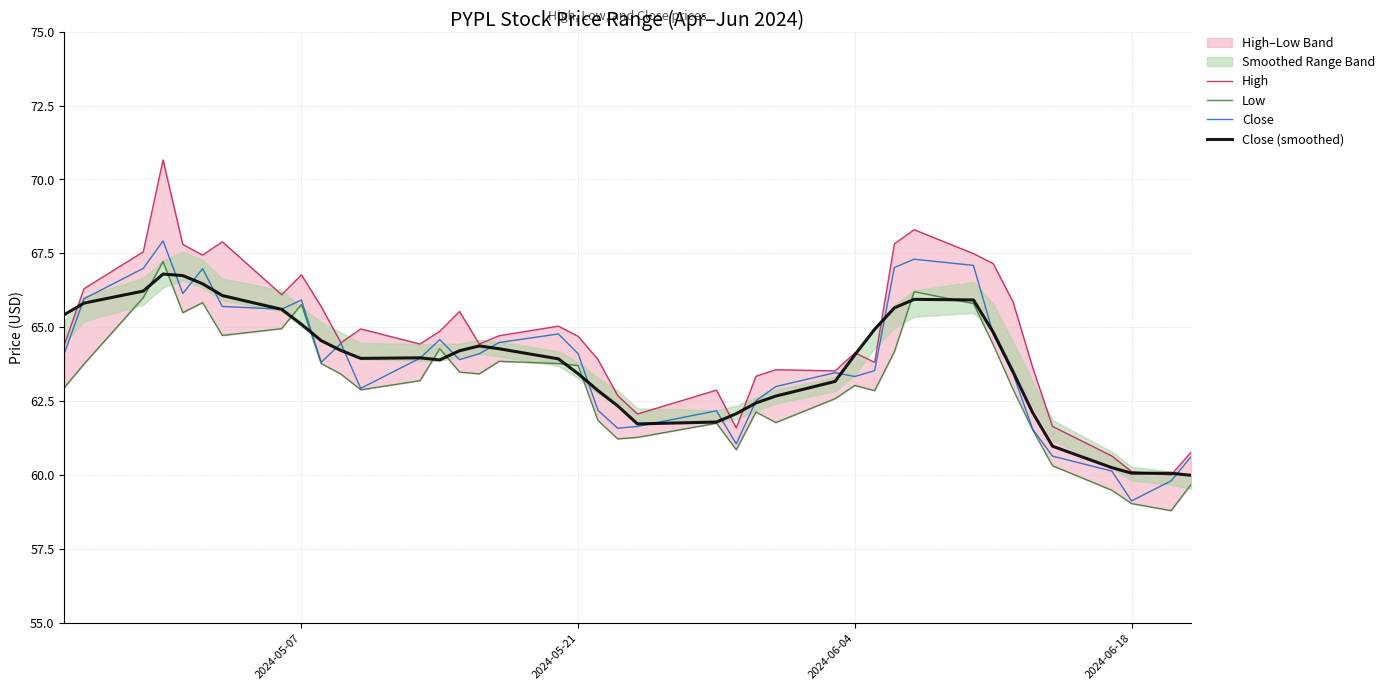

True or false: Close has a value of 64.1 at 2024-05-21.

True